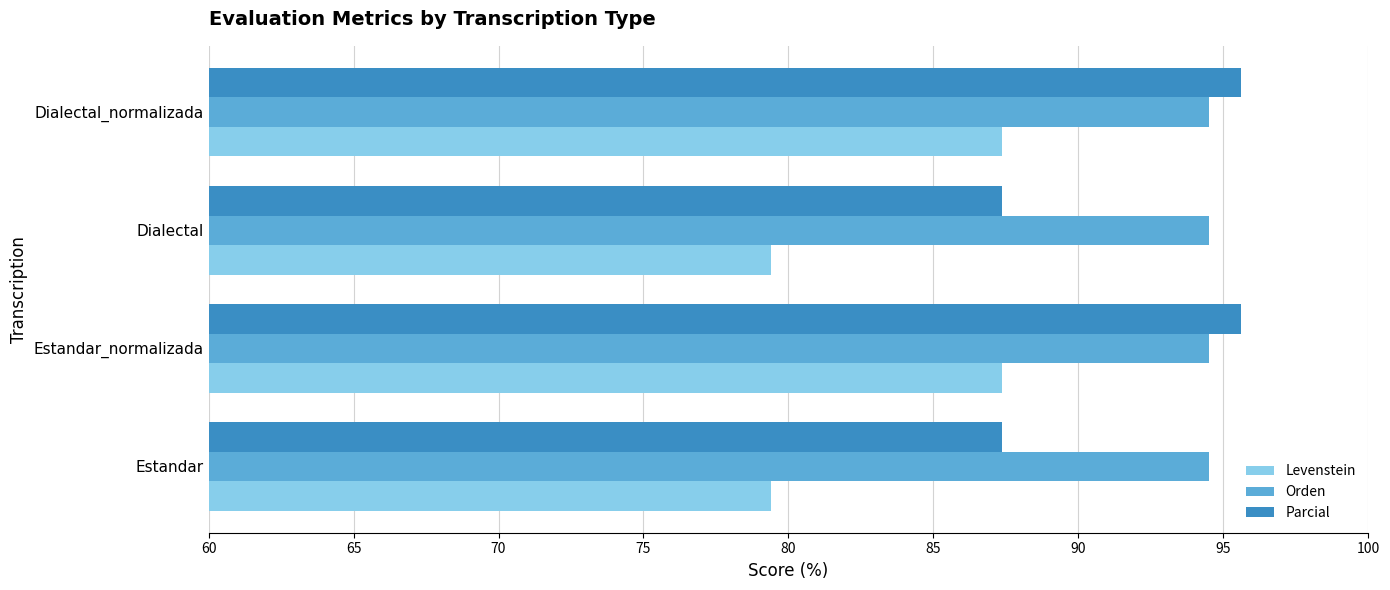

What are all the series names shown in the legend?

Levenstein, Orden, Parcial